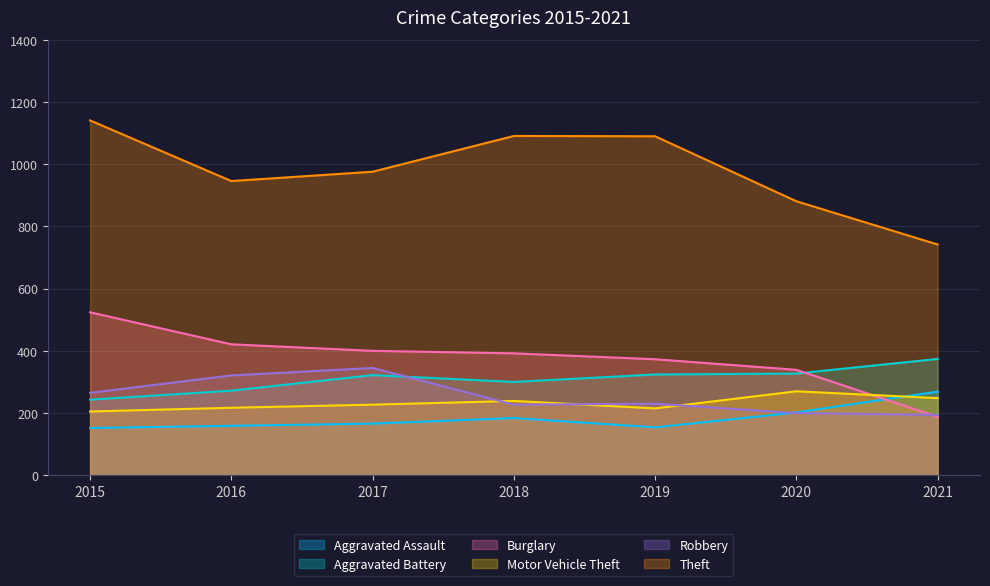

How many lines are shown in the chart?

6